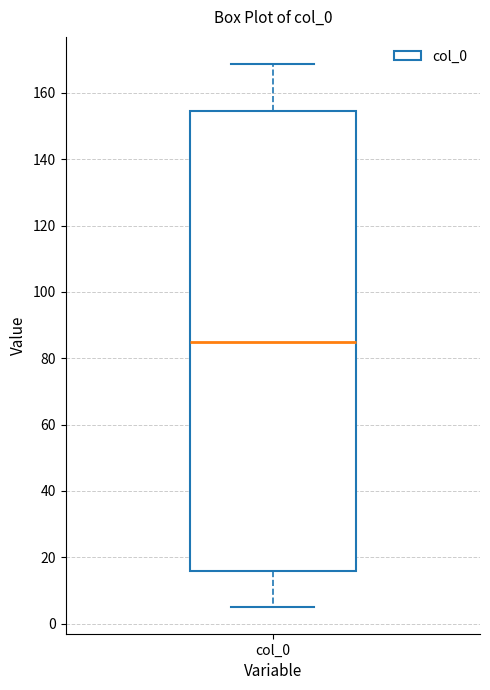

Where does the median line of the box for col_0 sit on the y-axis? The values are not printed on the chart, so give them approximately, as read against the axis.

86